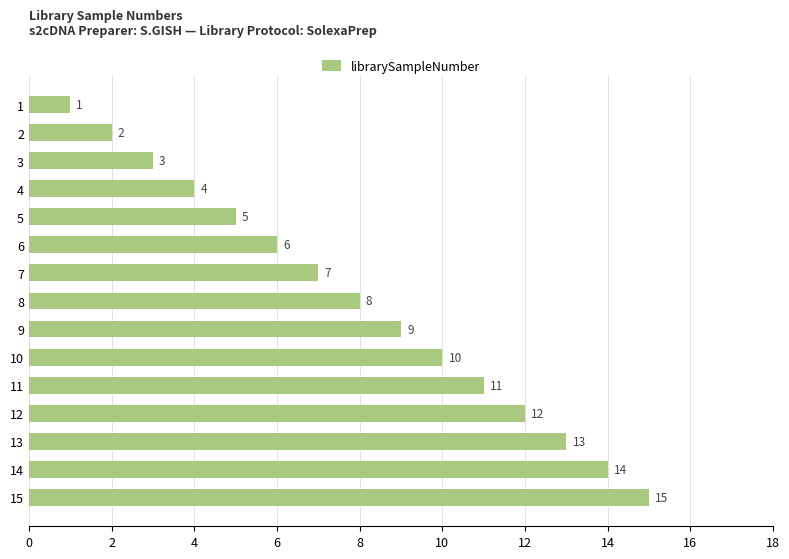

The value at 6 is 2. True or false?

False